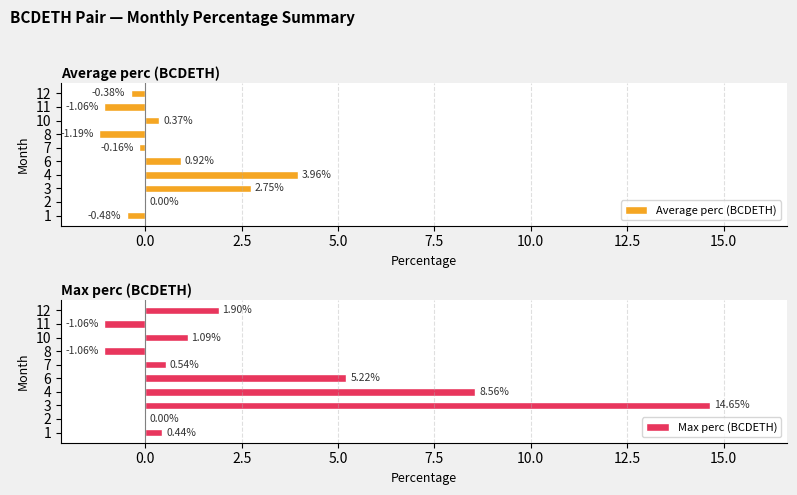

What is the sum of the Max perc (BCDETH) values at 7 and 10?

1.6